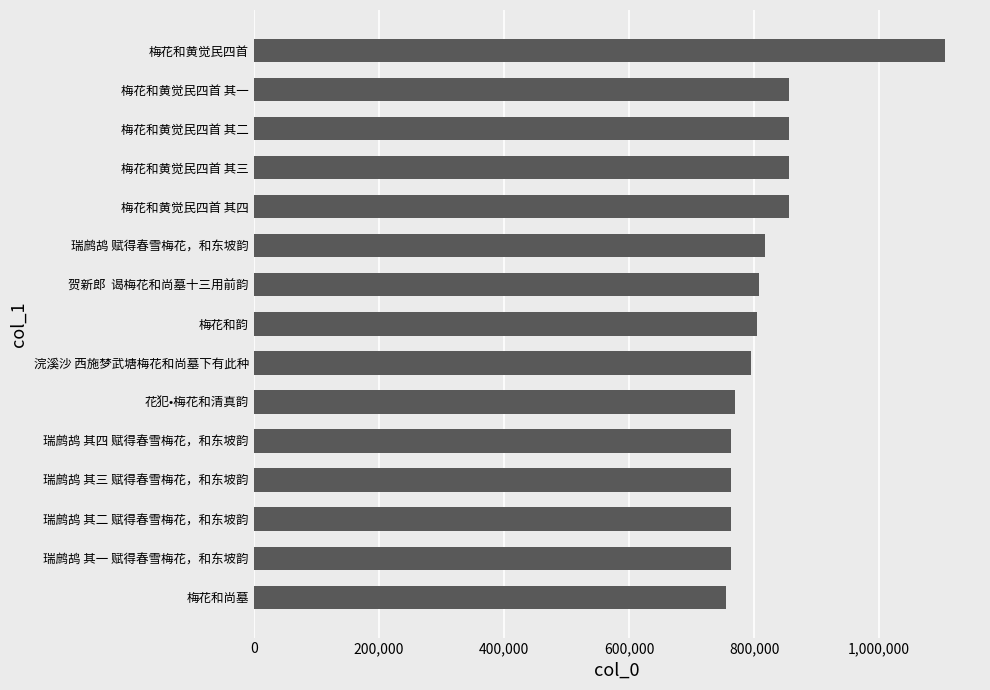

What is the greatest value displayed?

1105827